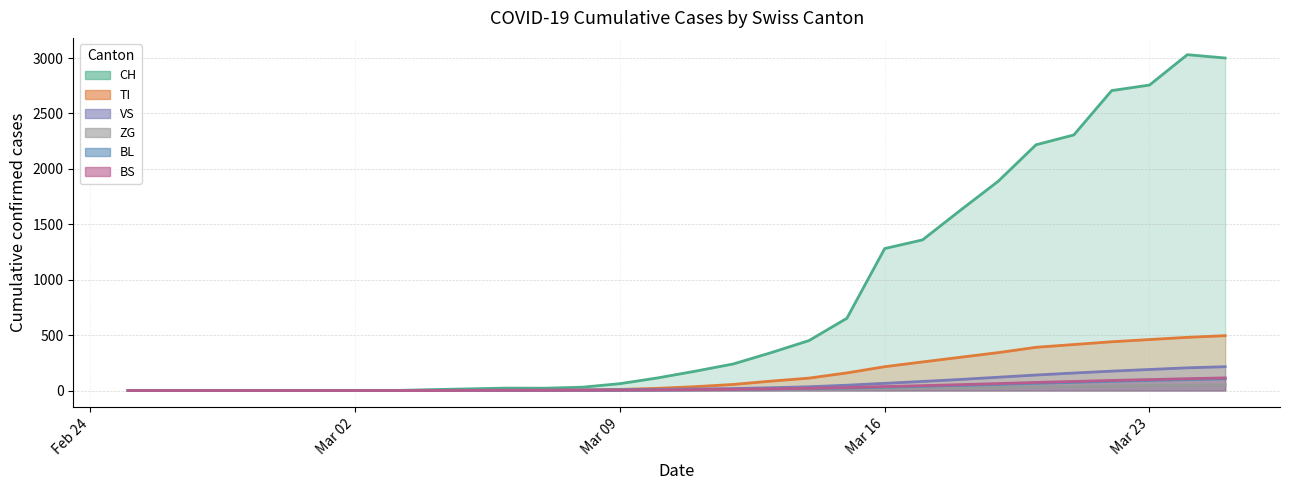

Which category has the lowest value in the CH series?

2020-02-25